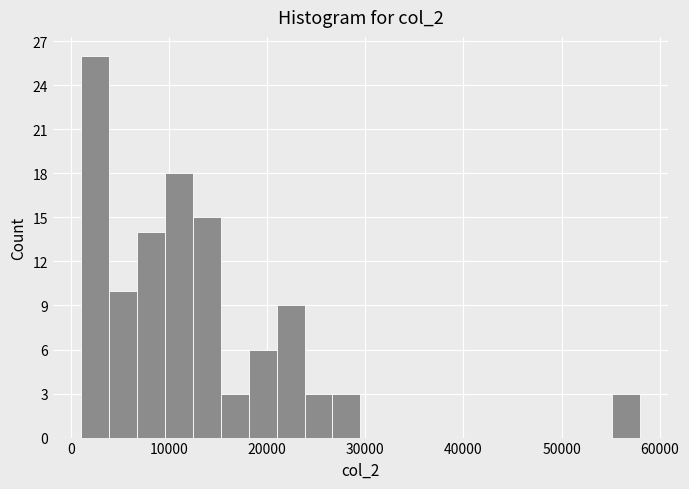

Read against the x-axis, roughly where is the centre of the tallest bar?

2000